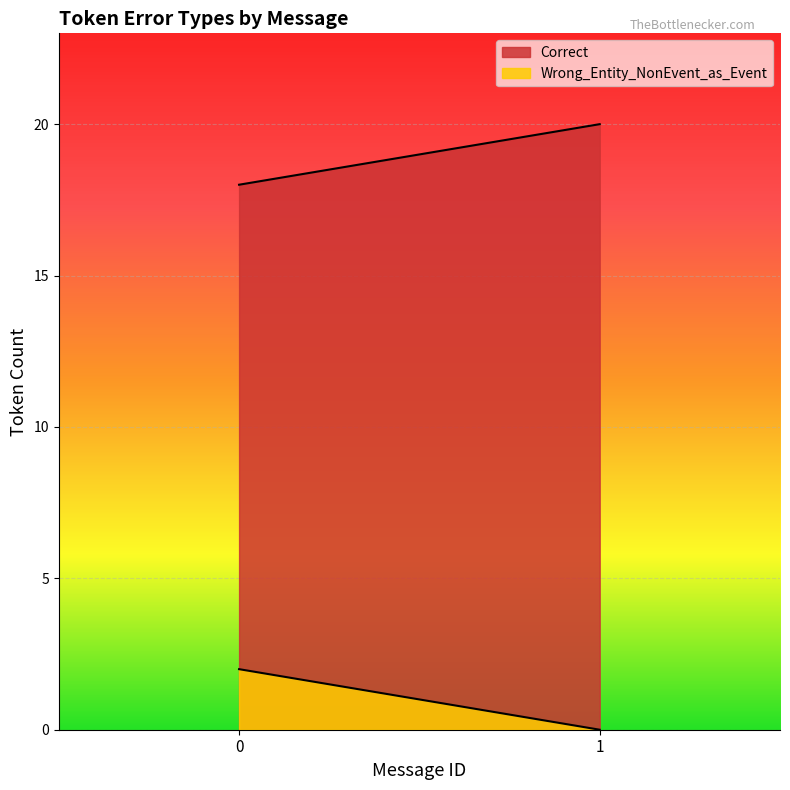

How many positive values does the Wrong_Entity_NonEvent_as_Event series have?

1